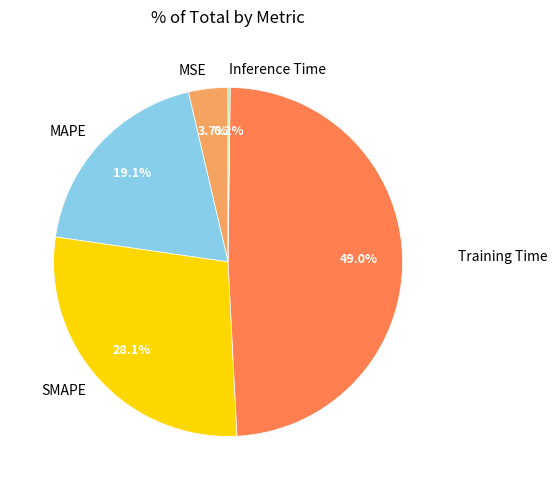

Is there a majority slice in this chart?

No